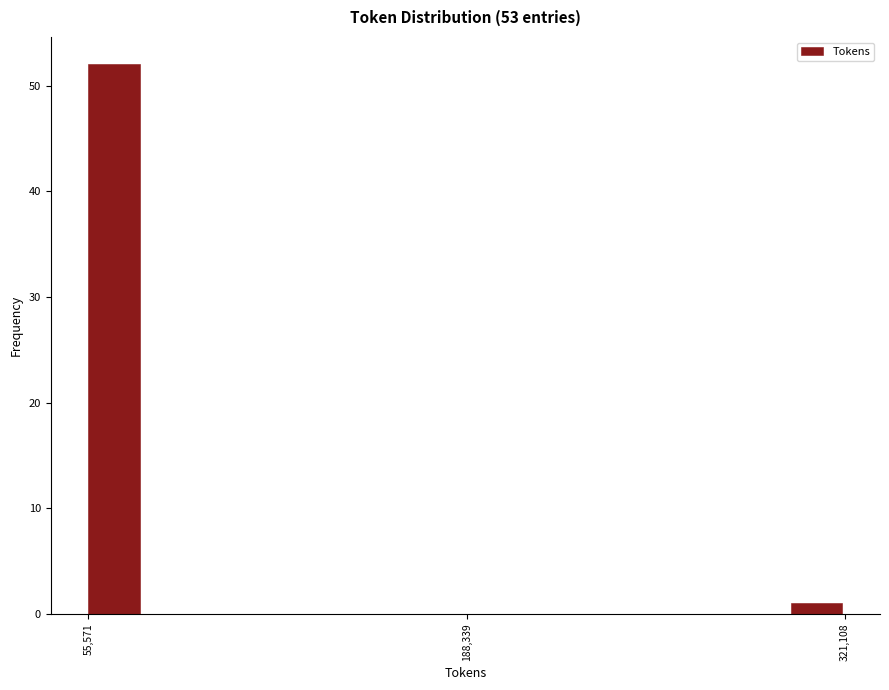

Around what value on the x-axis is the tallest bar? Give the approximate position of its centre, as read against the axis.

60000